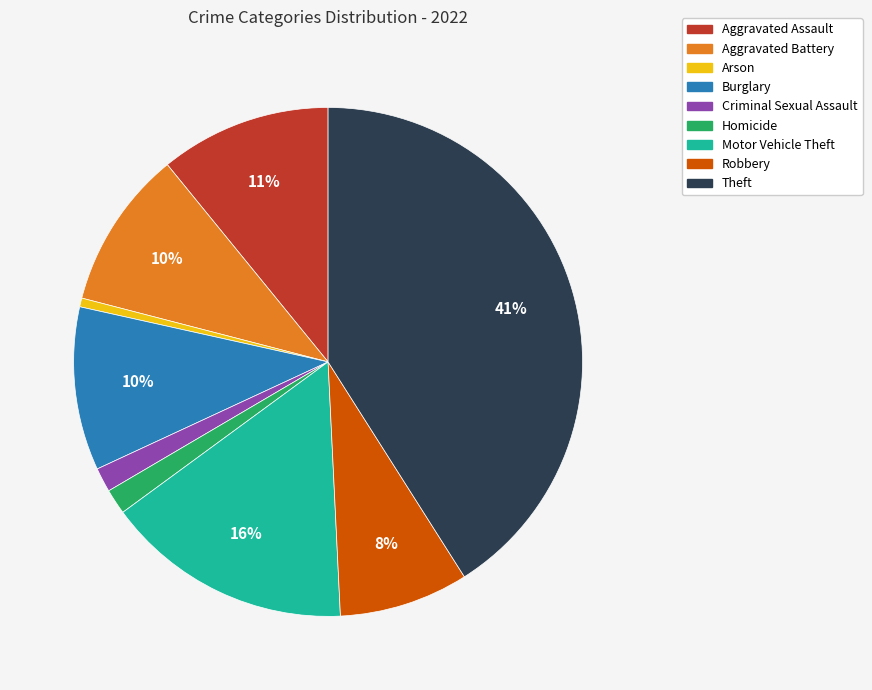

To the nearest percent, what is the difference between the Motor Vehicle Theft and Aggravated Assault slice percentages?

5%